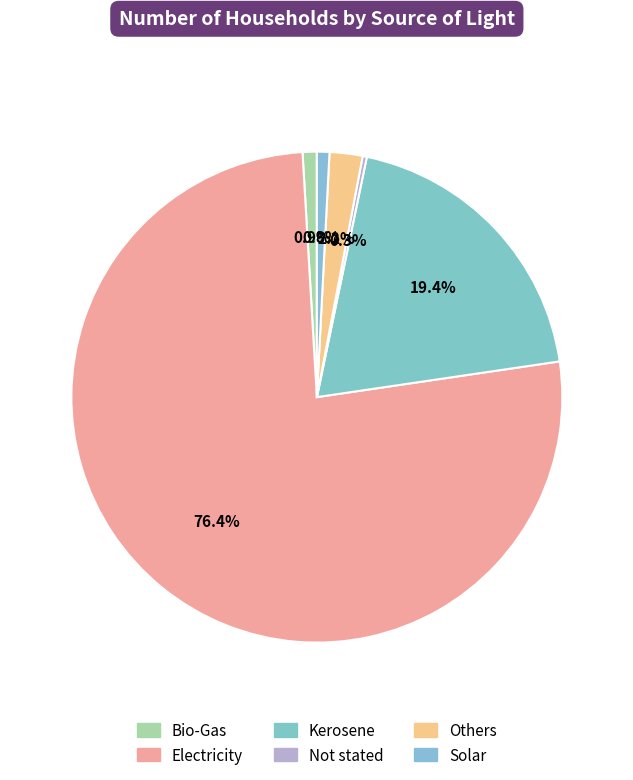

Between Kerosene and Others, which is larger?

Kerosene